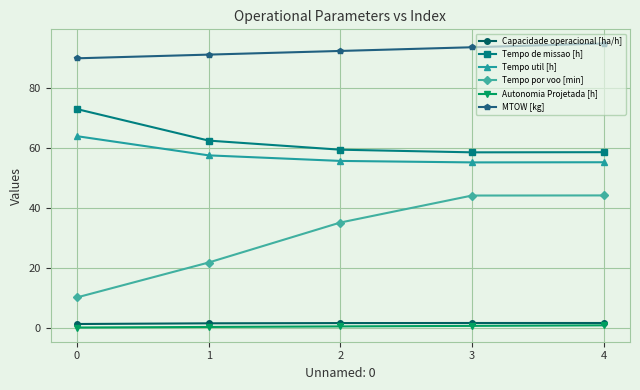

How many data points does each series have?

5